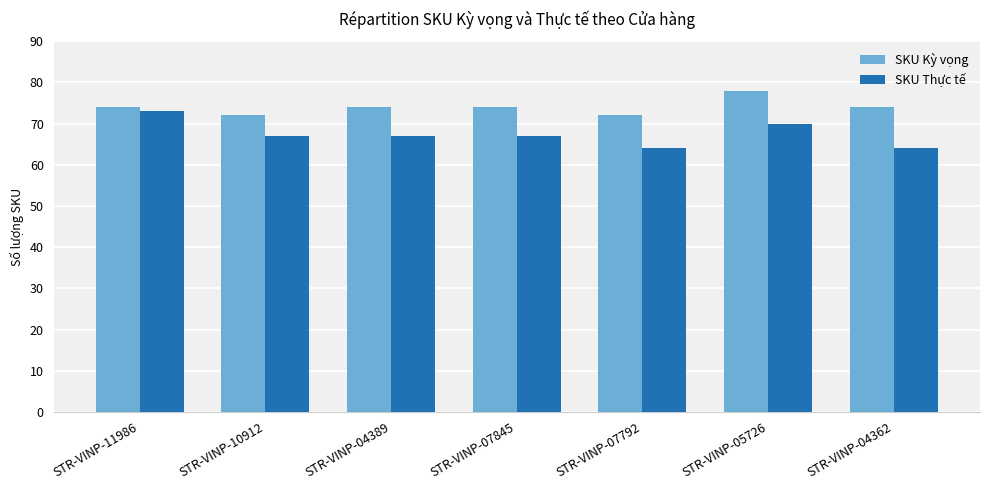

What is the lowest value of the SKU Kỳ vọng series?

72